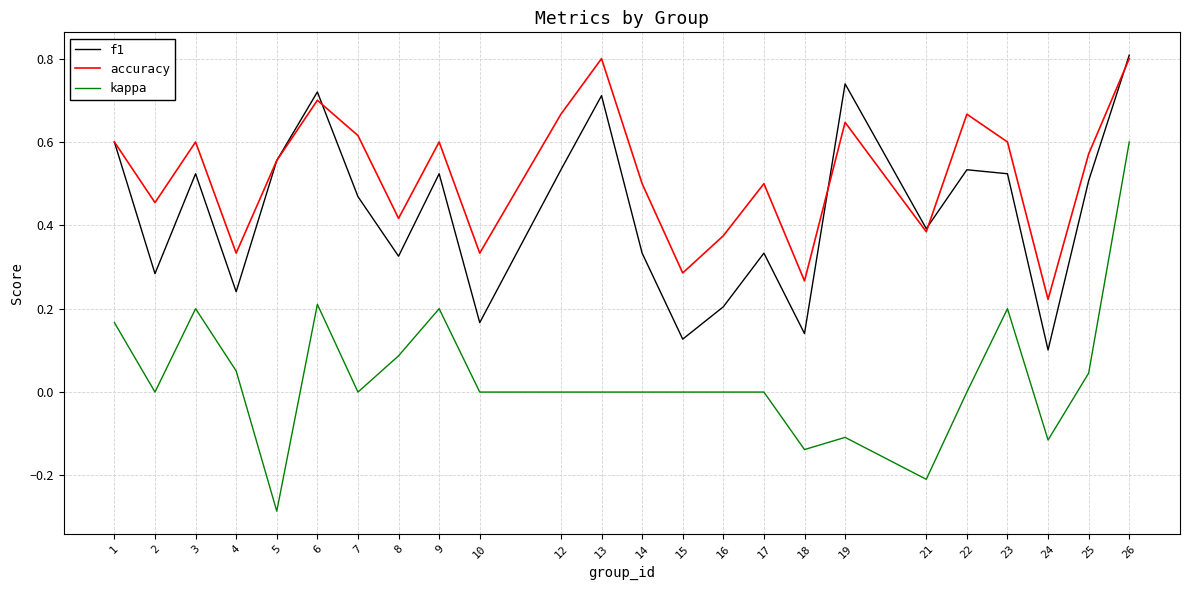

Which series has the largest total across all categories?

accuracy